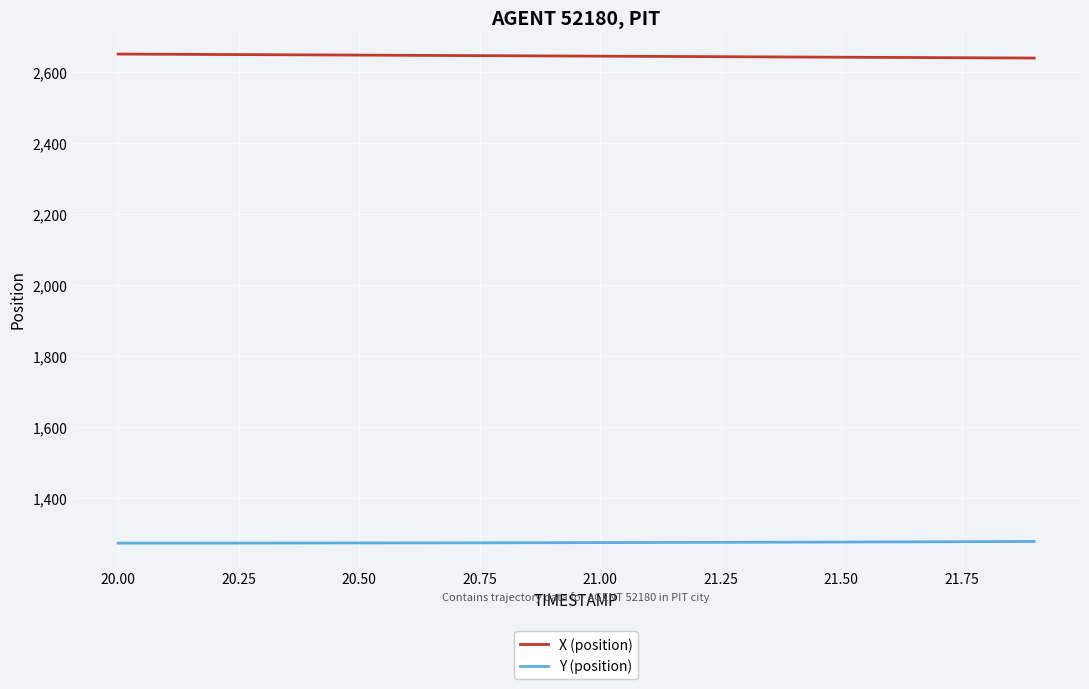

List the series in order of their overall mean, lowest first.

Y (position), X (position)